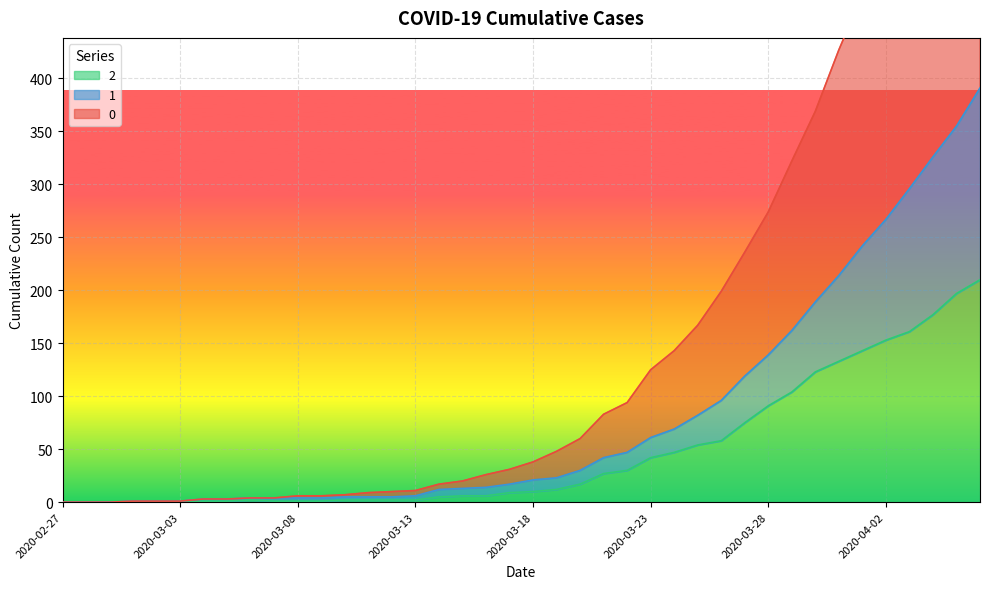

How many categories are shown in the chart?

40